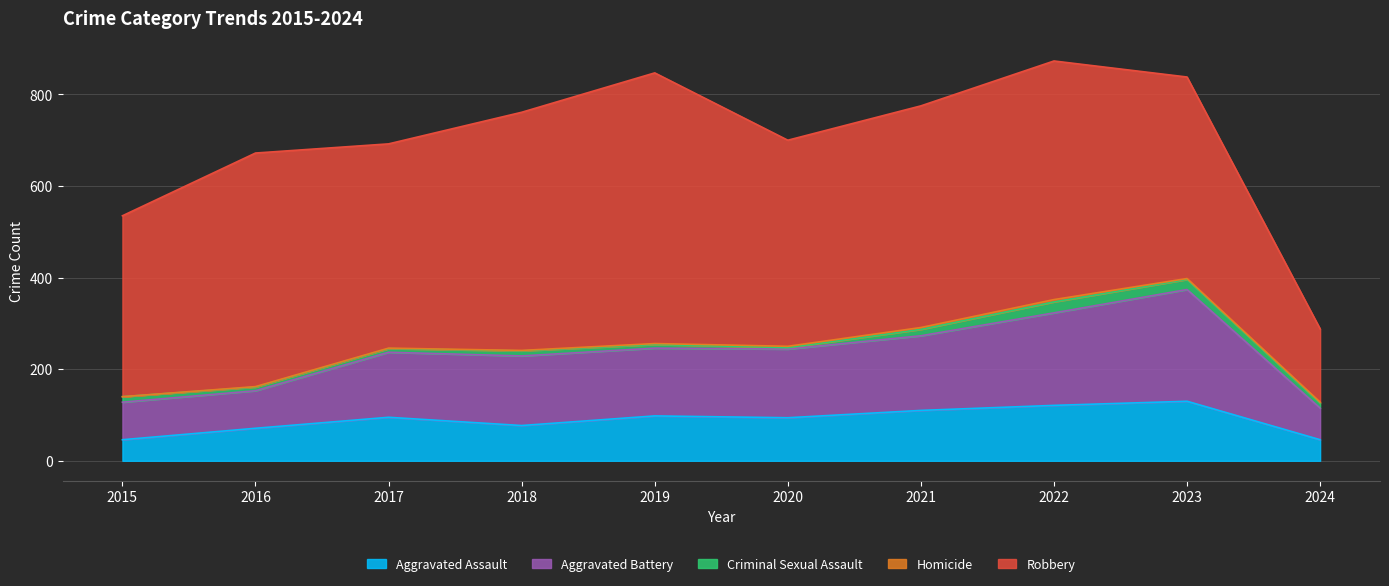

Where is the first local minimum for Criminal Sexual Assault?

2020